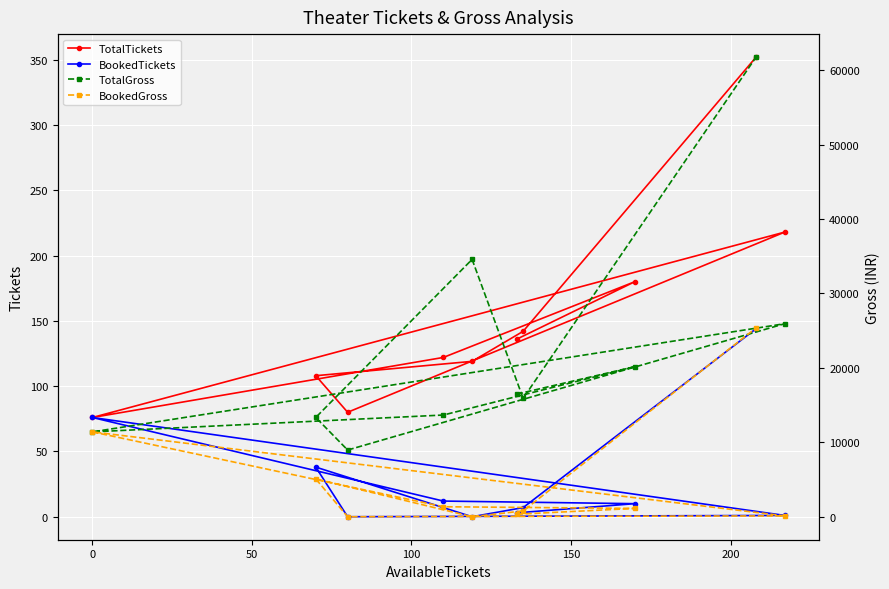

What is the maximum value for BookedTickets?

144